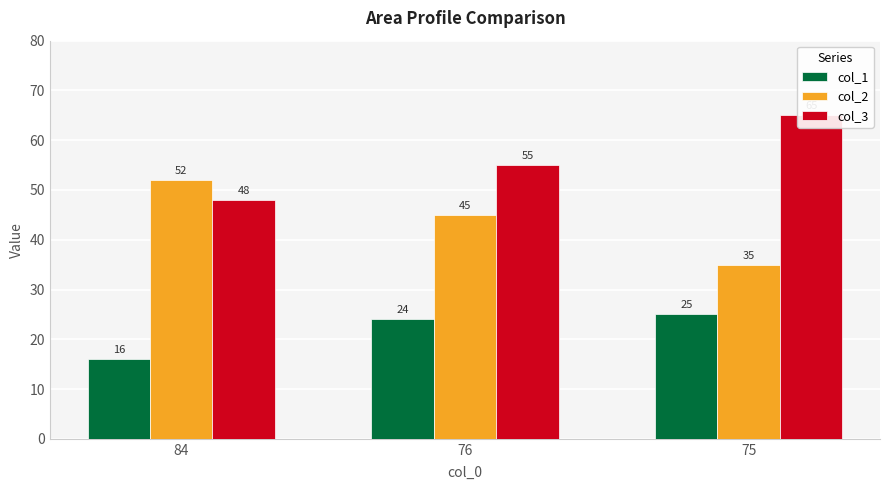

Reading left to right, transcribe all the data shown in this chart.

col_1: 84=16	76=24	75=25
col_2: 84=52	76=45	75=35
col_3: 84=48	76=55	75=65